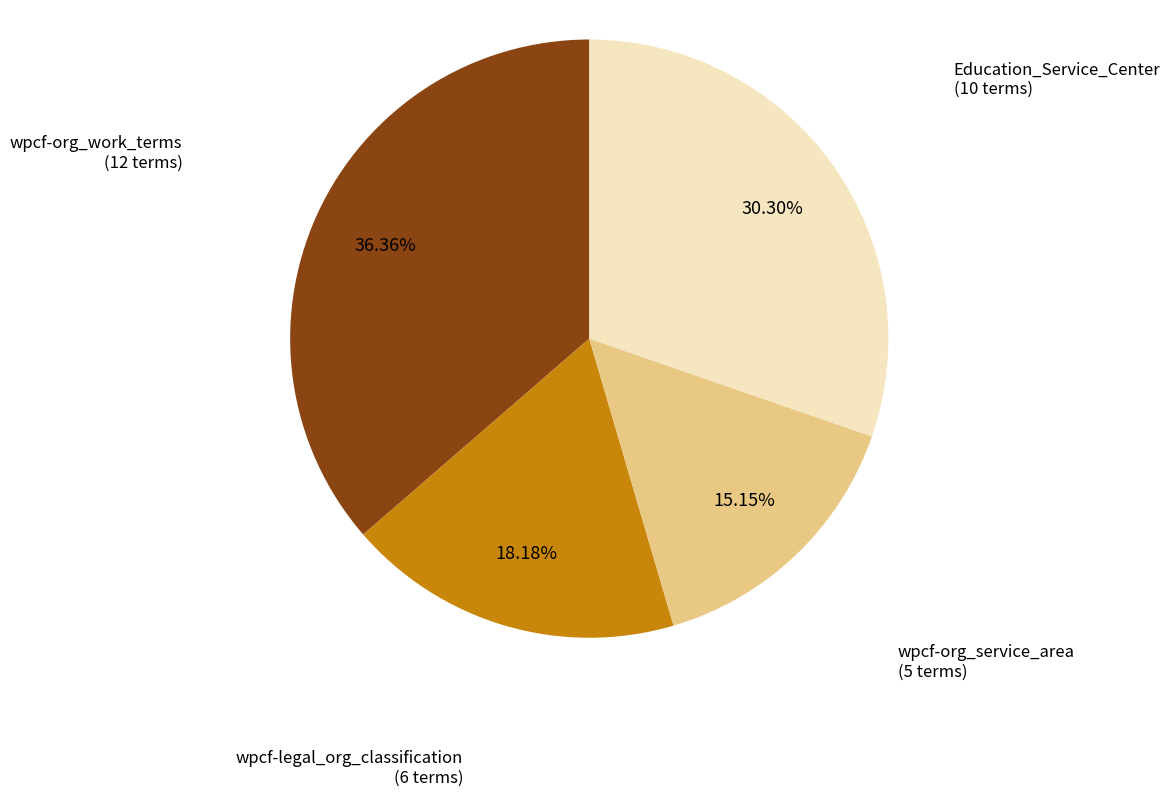

What is the ratio of the value at wpcf-org_service_area to the value at wpcf-legal_org_classification?

0.8